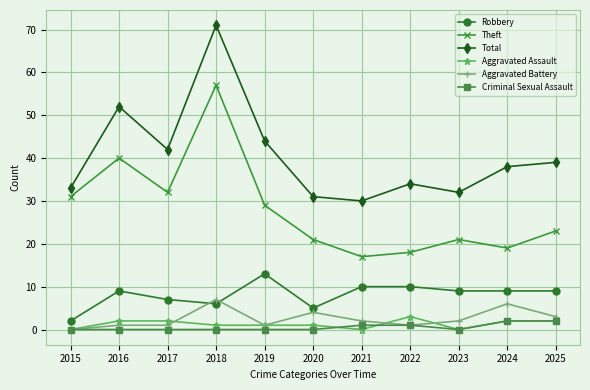

Which series has the widest spread of values?

Total